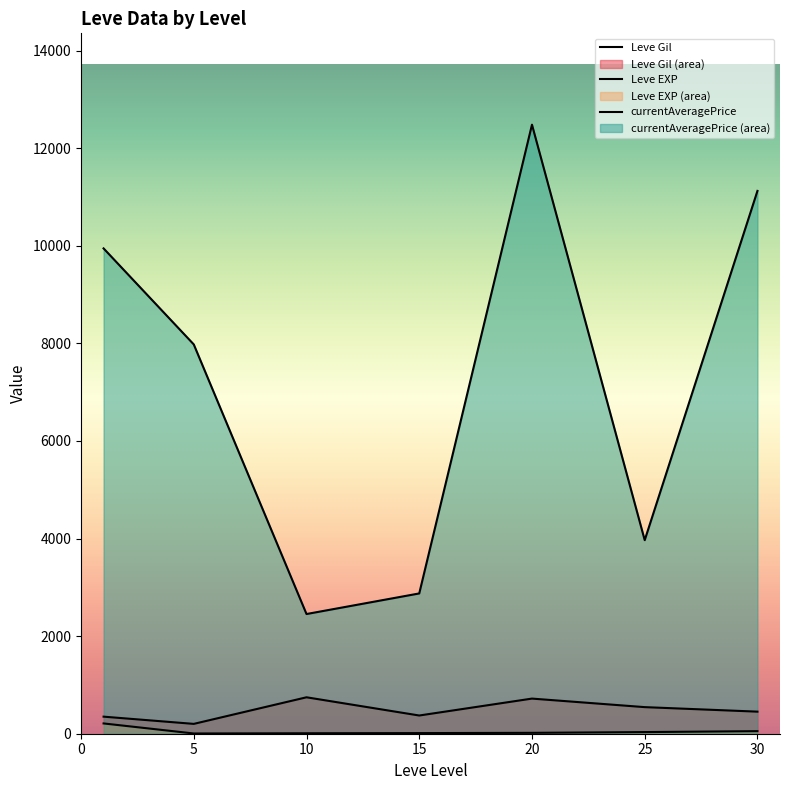

Does the chart display data point markers on the line(s)?

No